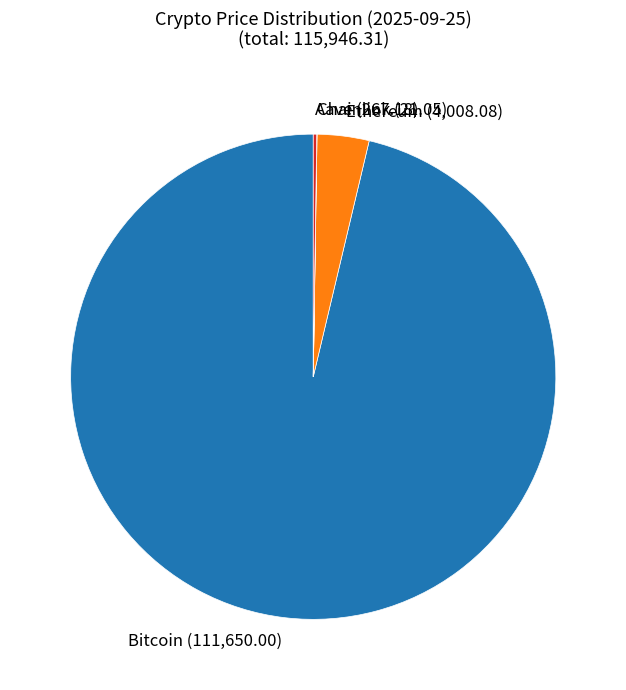

The Bitcoin (111,650.00) slice represents 85% of the pie. True or false?

False